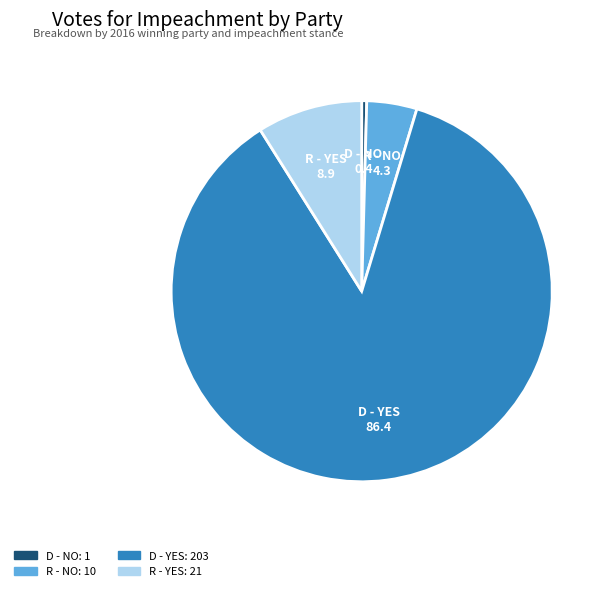

The D - YES slice represents 97% of the pie. True or false?

False